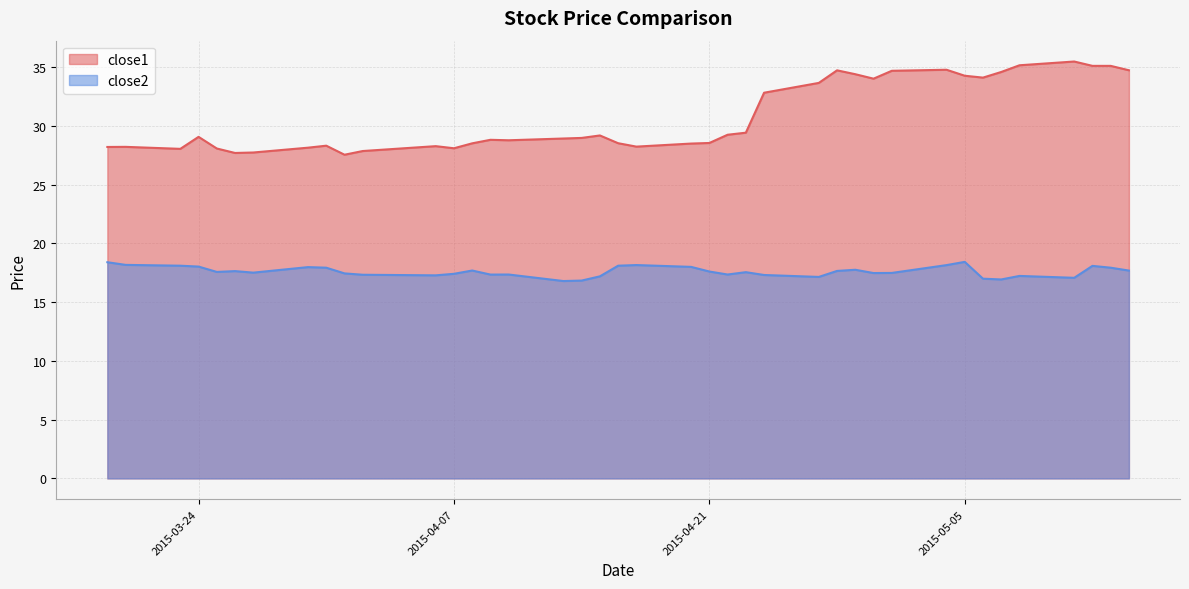

How many lines are shown in the chart?

2